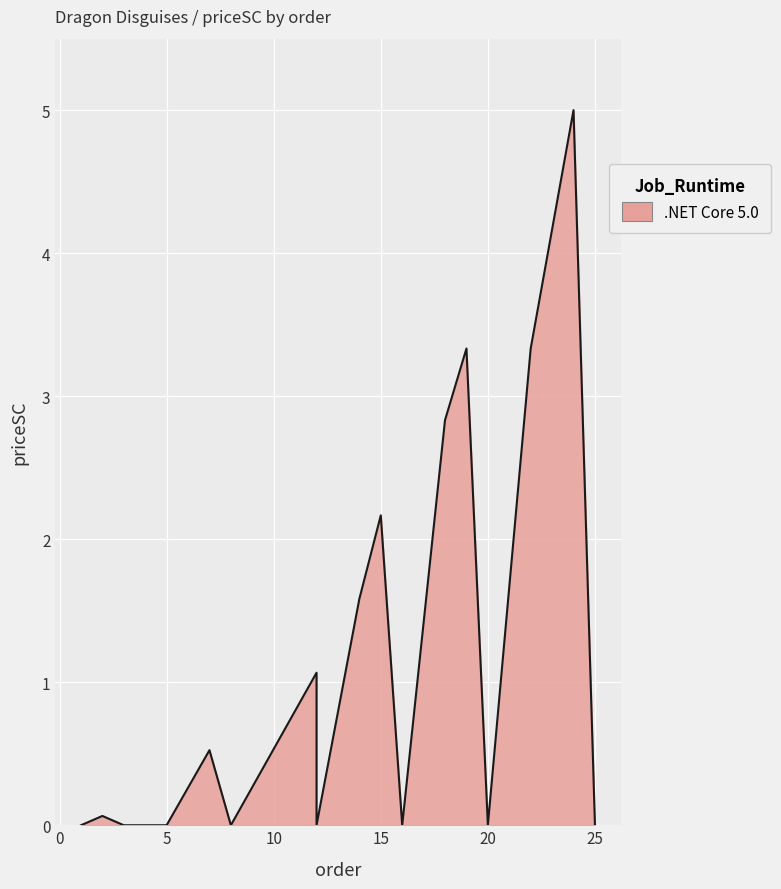

Reading left to right, extract all data points from this chart.

0.0	0.1	0.0	0.0	0.0	0.5	0.0	0.8	1.1	0.0	1.6	2.2	0.0	2.8	3.3	0.0	3.3	4.2	5.0	0.0